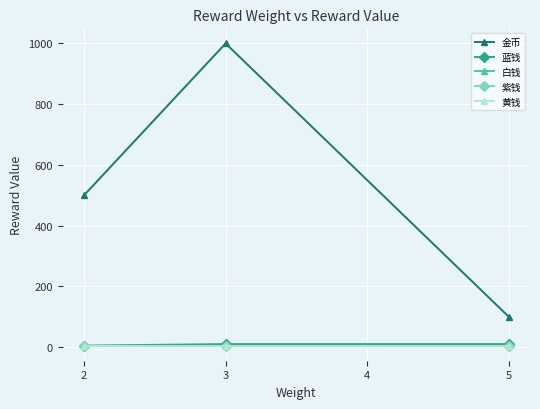

Is this an area chart (filled region under the line)?

No